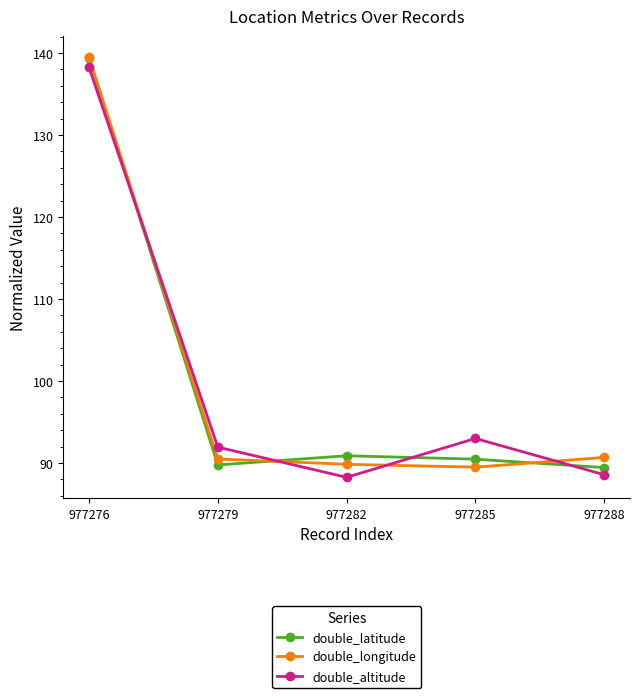

How many data points does each series have?

5